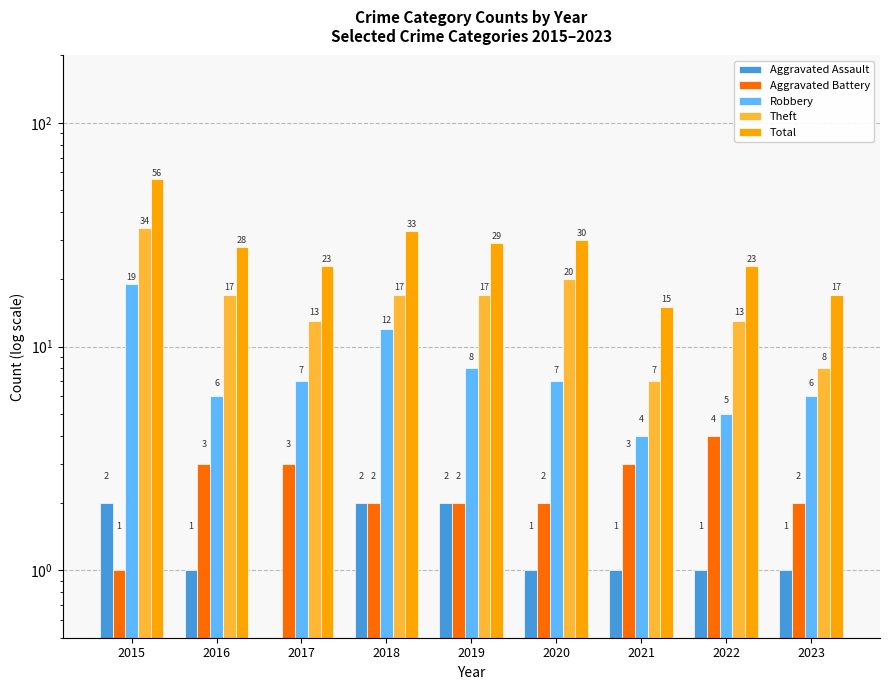

What is the sum of all Robbery values?

74